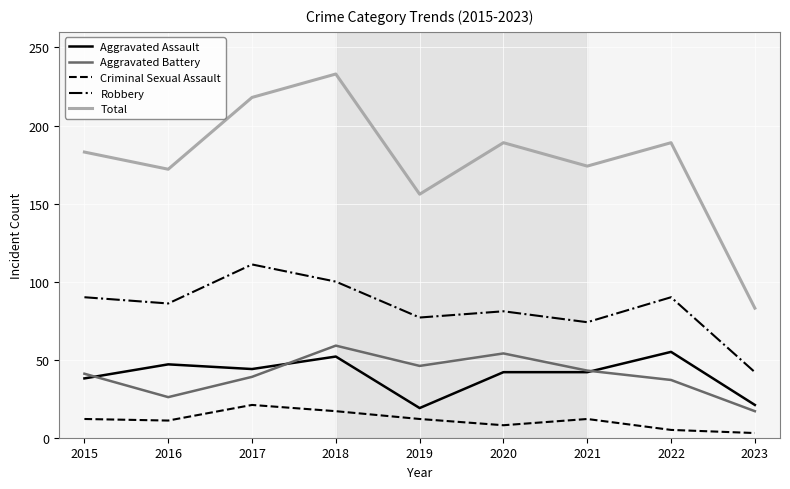

True or false: Robbery and Aggravated Assault intersect in this chart.

False